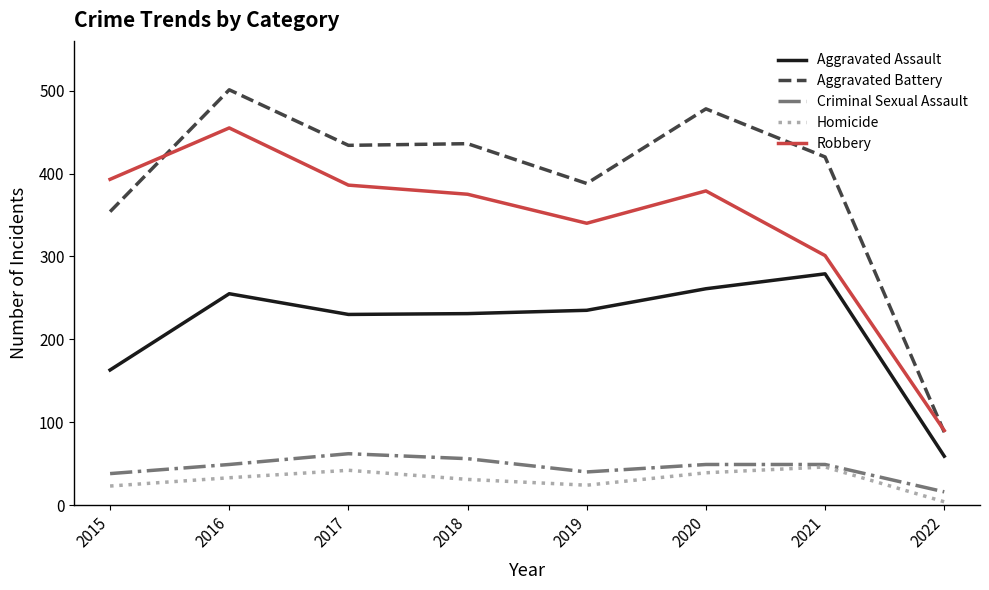

True or false: Aggravated Battery and Homicide cross at least once.

False